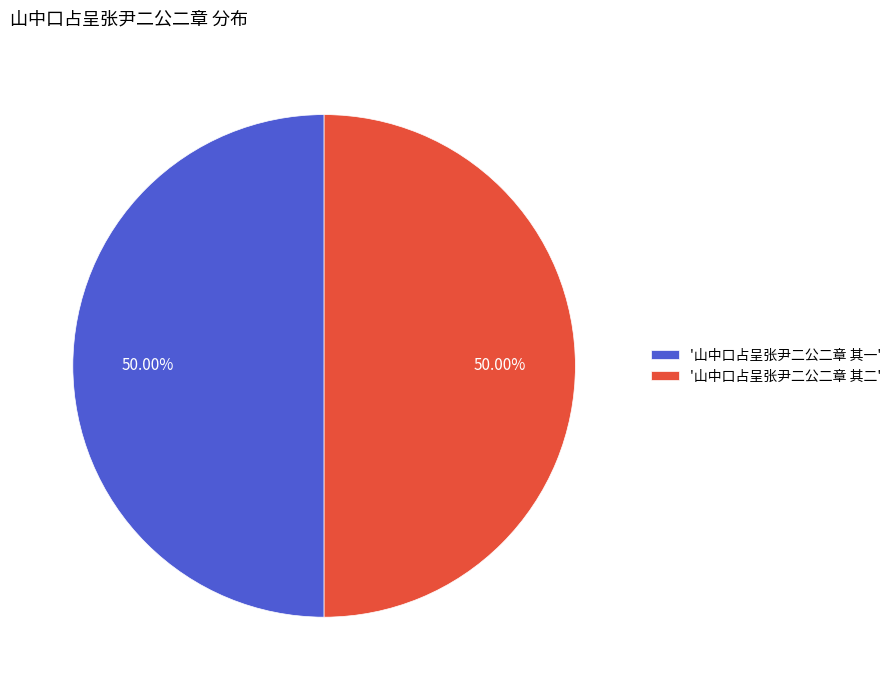

Approximately how many times larger is the value at '山中口占呈张尹二公二章 其二' compared to '山中口占呈张尹二公二章 其一'?

1.0